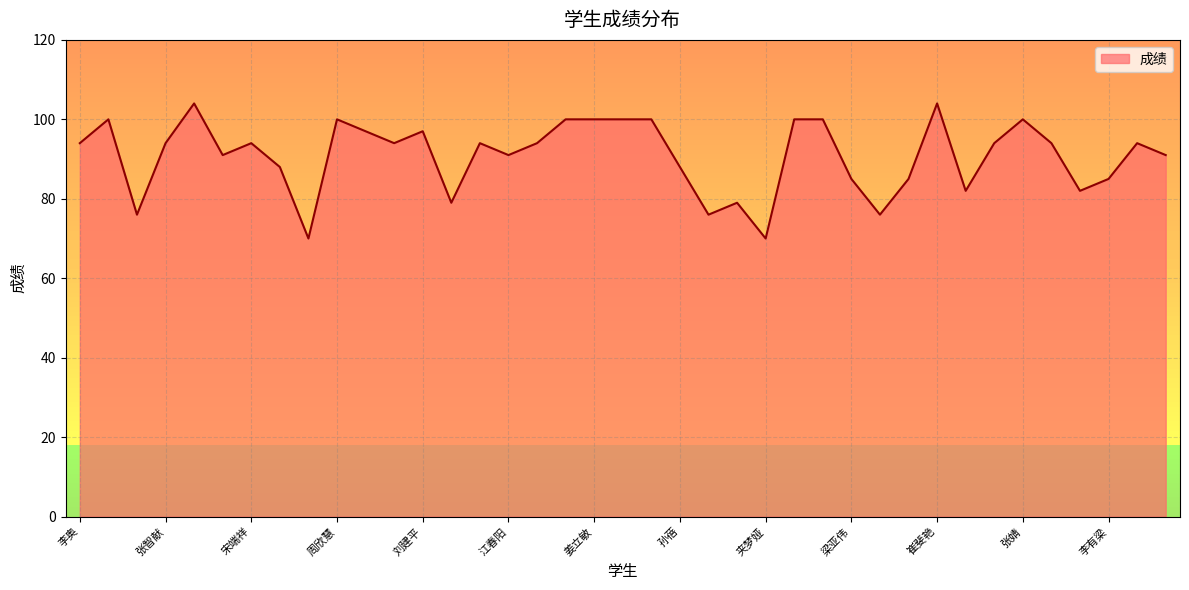

Is it true that the value at 江春阳 is 91?

True